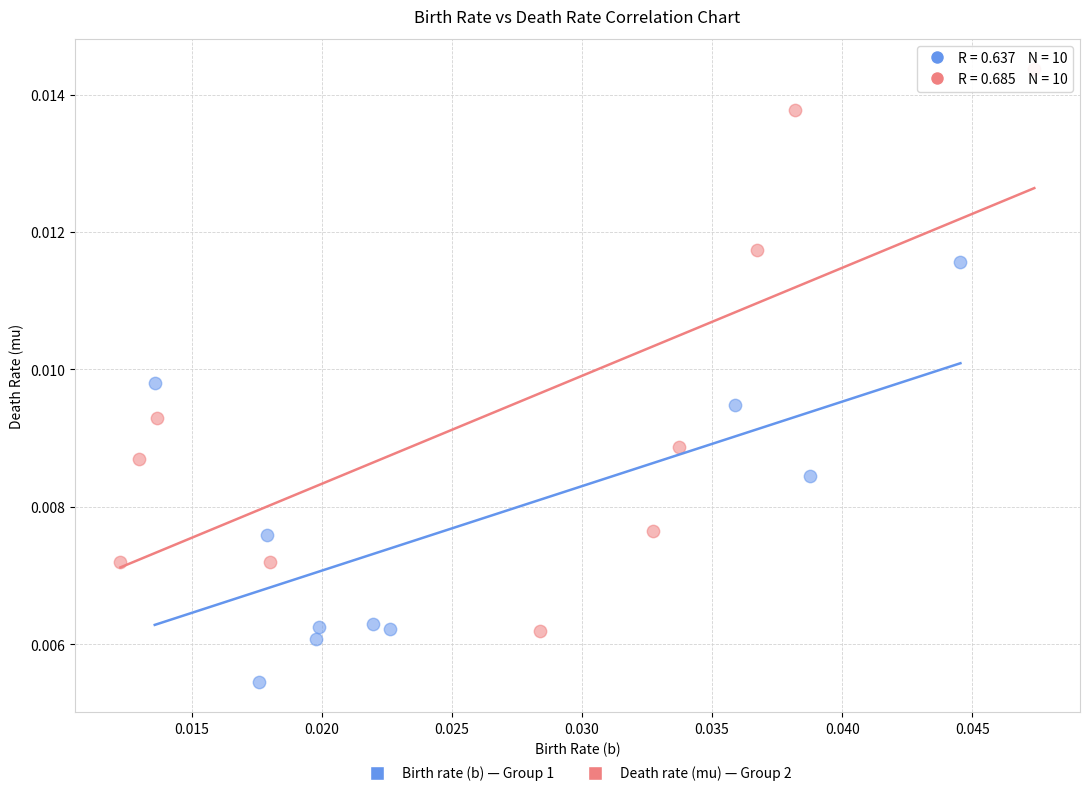

Which series has the largest Y range (max minus min)?

Death rate (mu) — Group 2